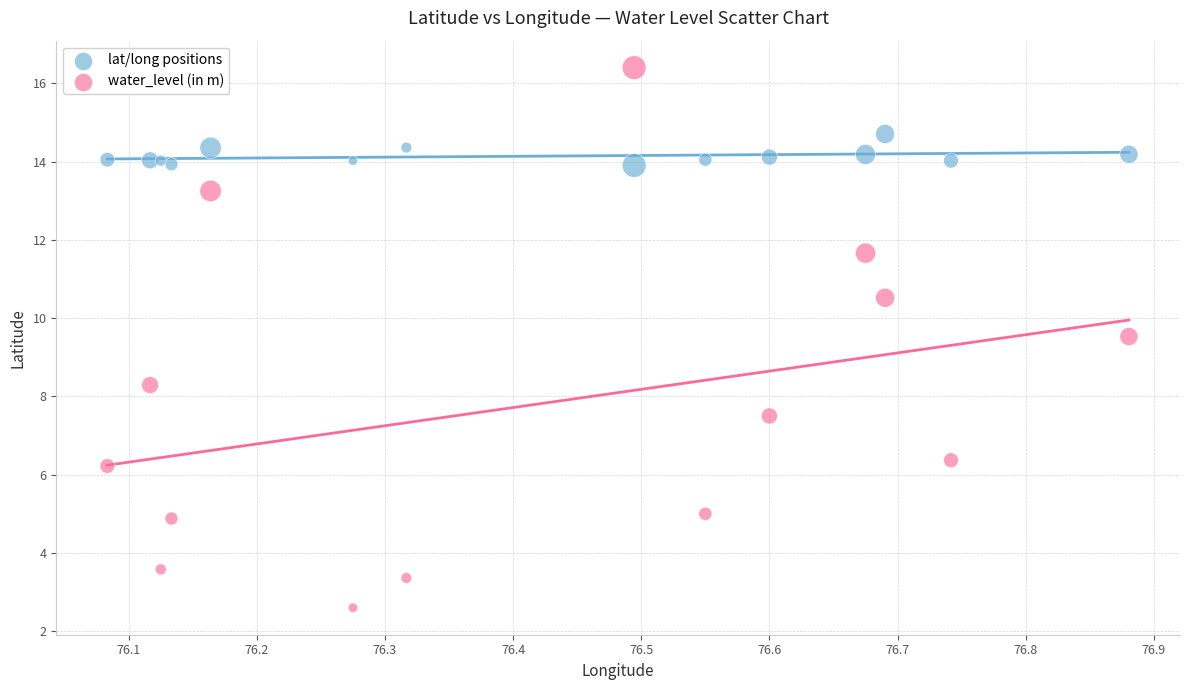

Which series contains the lowest Y value?

water_level (in m)